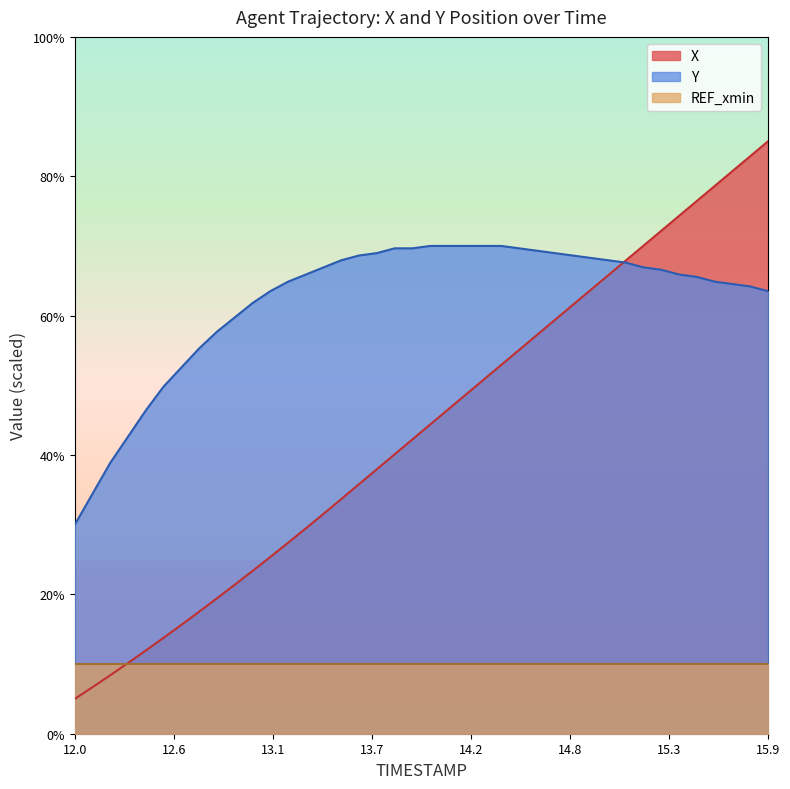

Reading right to left, list all the values displayed in this chart.

X: 85.0	82.9	80.7	78.6	76.4	74.3	72.2	70.0	67.9	65.8	63.6	61.5	59.3	57.2	55.1	52.9	50.8	48.7	46.5	44.4	42.2	40.1	38.0	35.8	33.7	31.6	29.5	27.4	25.4	23.4	21.4	19.4	17.5	15.6	13.8	11.9	10.2	8.4	6.7	5.0
Y: 63.5	64.2	64.5	64.9	65.6	65.9	66.6	66.9	67.6	67.9	68.3	68.6	69.0	69.3	69.7	70.0	70.0	70.0	70.0	70.0	69.7	69.7	69.0	68.6	67.9	66.9	65.9	64.9	63.5	61.8	59.7	57.7	55.3	52.6	49.8	46.4	42.6	38.9	34.4	30.0